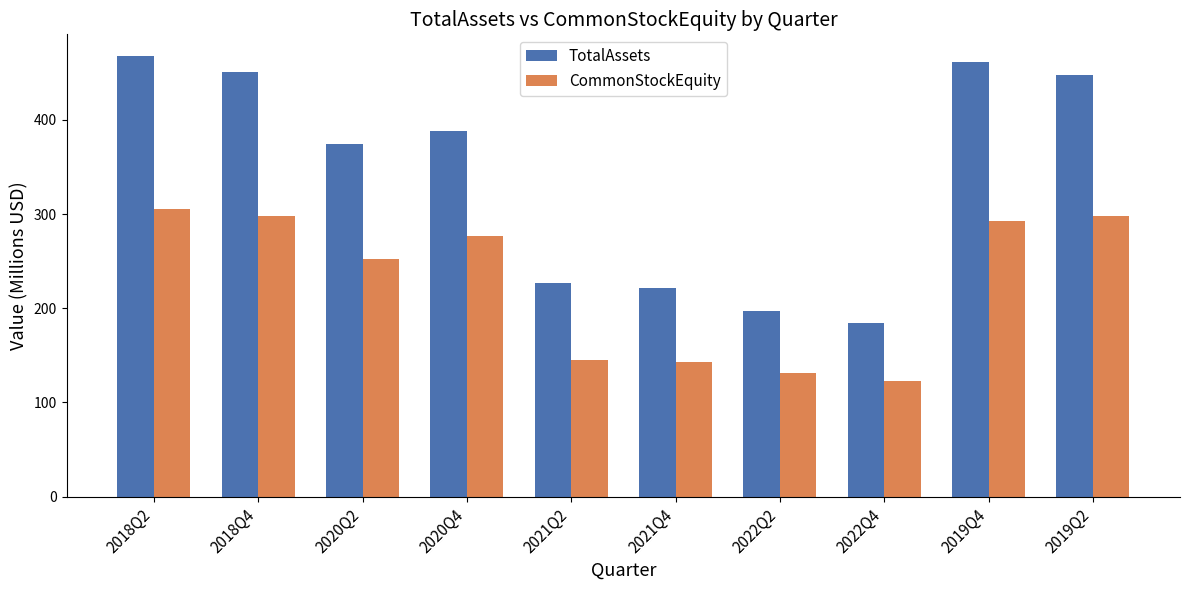

Between 2020Q4 and 2022Q2, which series saw the biggest shift?

TotalAssets